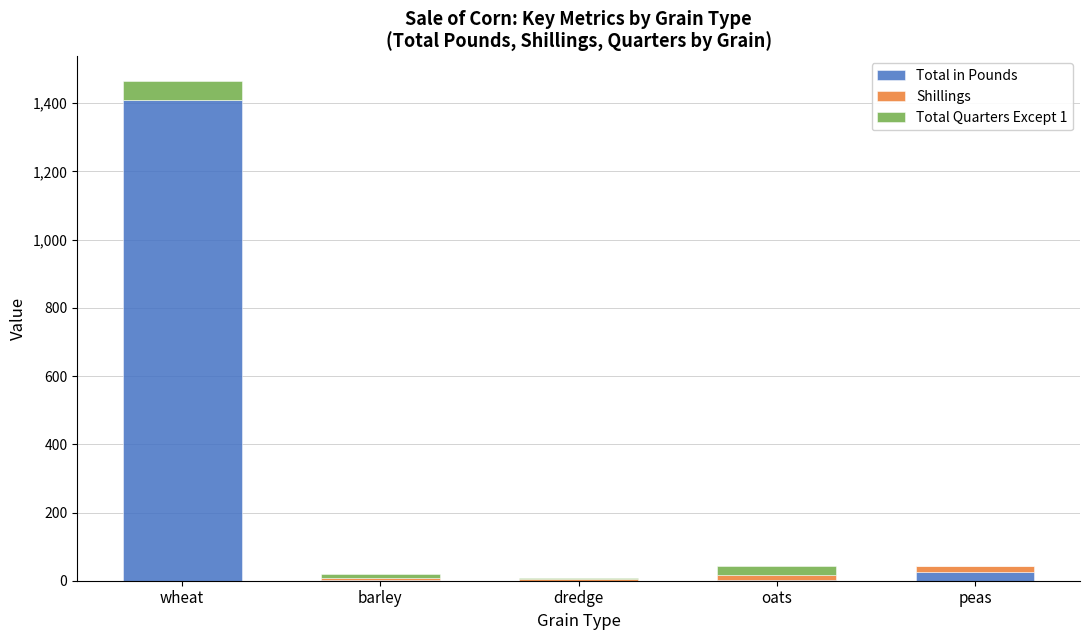

What is the total value across all series at wheat?

1464.0